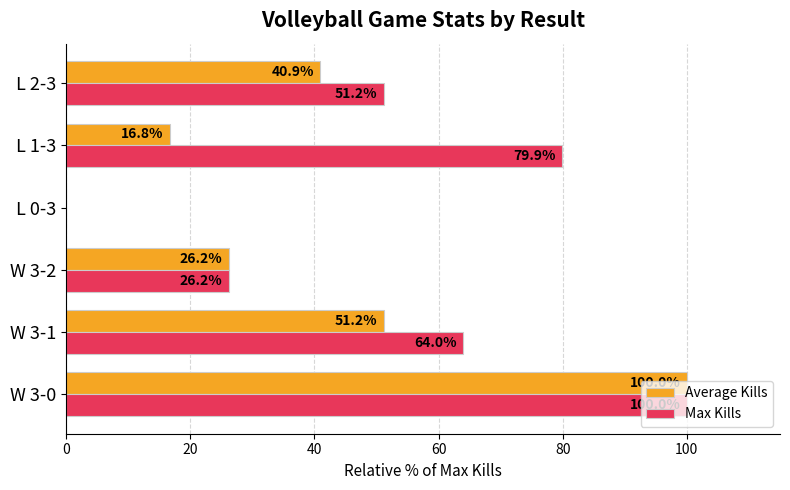

What is the average value of the Average Kills series?

39.2